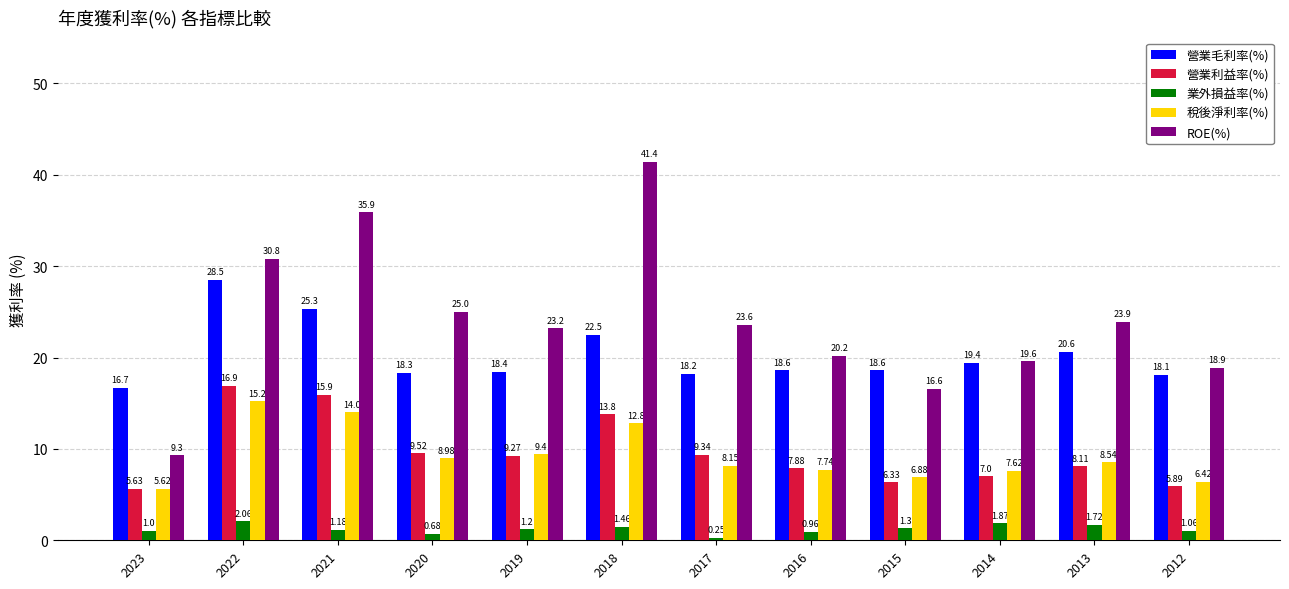

Between 2018 and 2012, which series saw the biggest shift?

ROE(%)